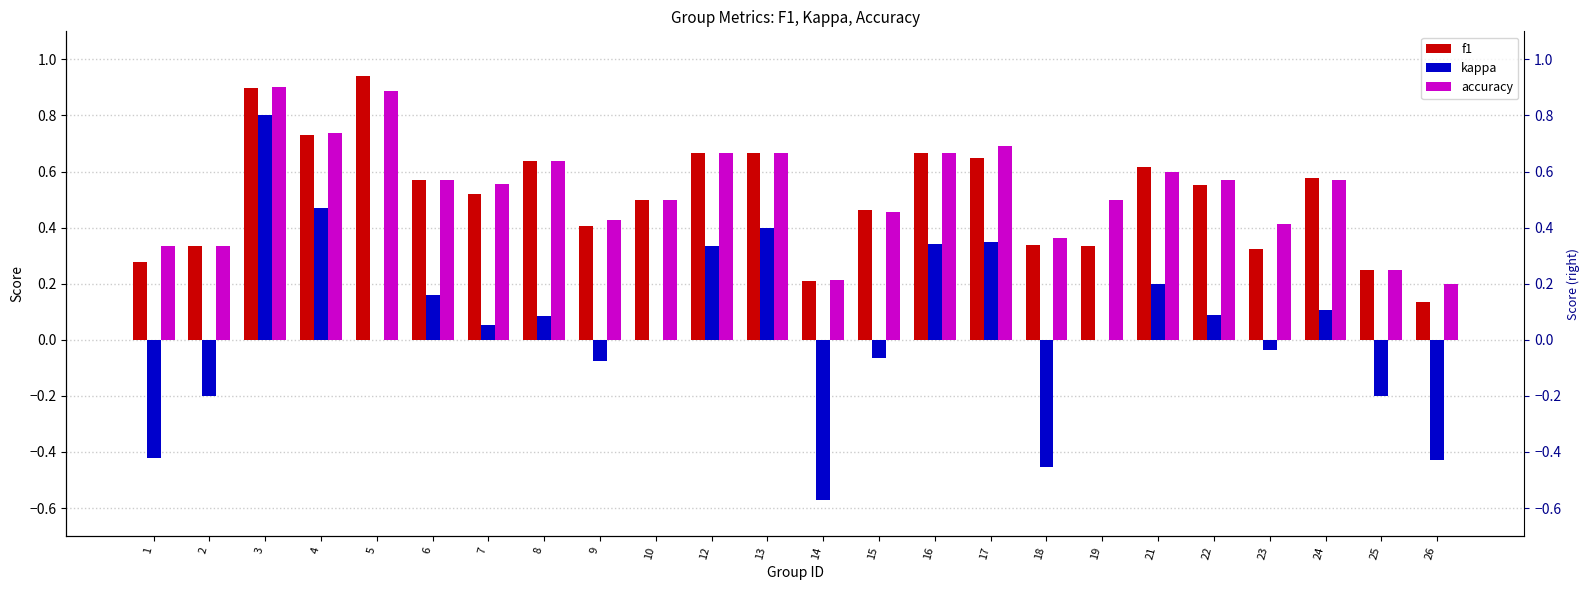

What is the value of the f1 bar at the 1st from the left?

0.3